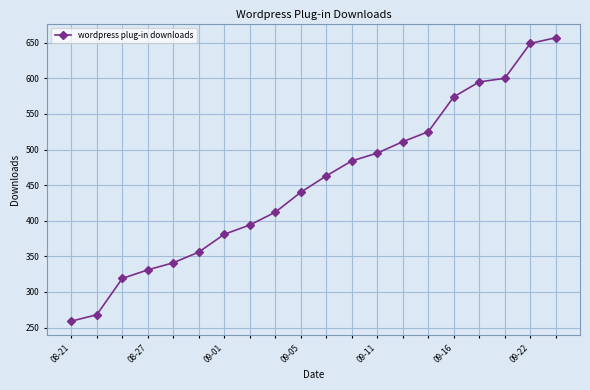

Is this an area chart (filled region under the line)?

No